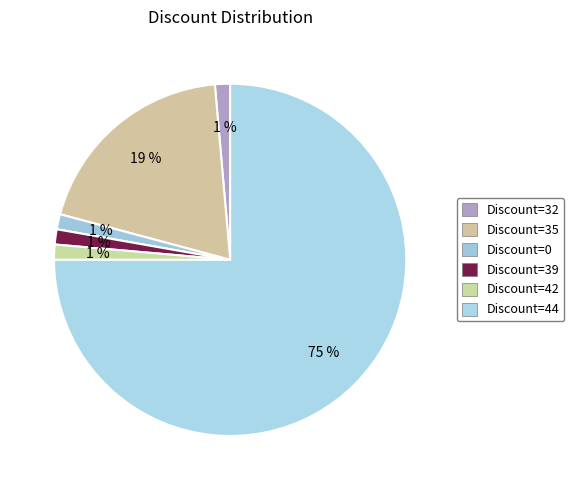

Which category has the biggest portion of the pie?

Discount=44